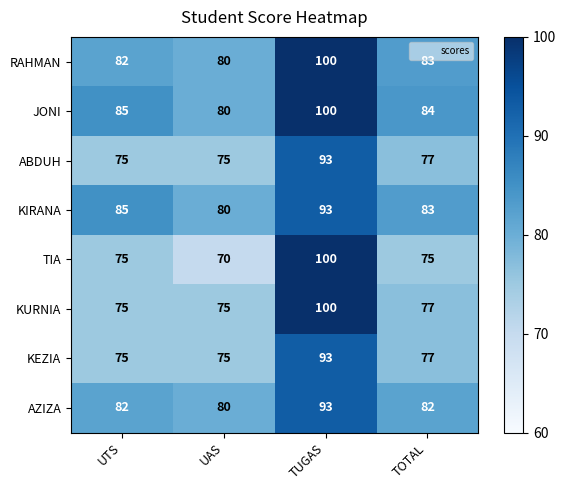

List the labels in order of RAHMAN value, largest first.

TUGAS, TOTAL, UTS, UAS